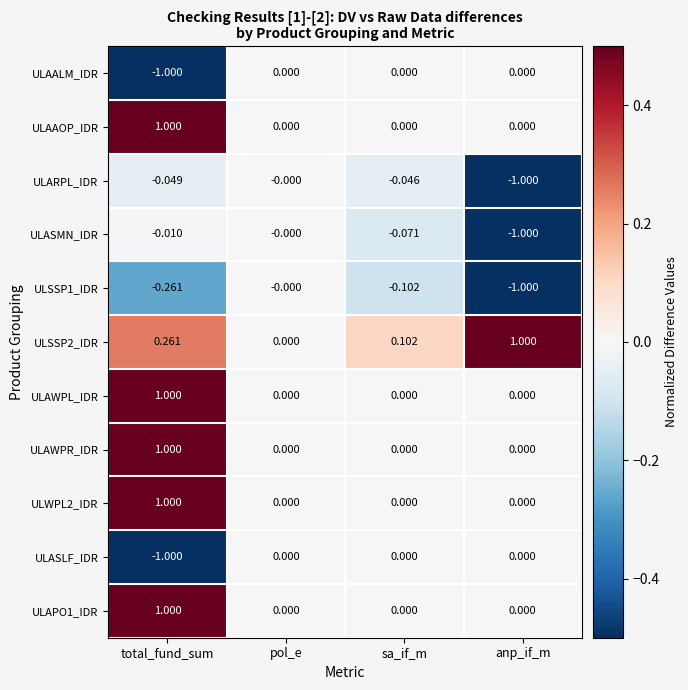

Where is ULARPL_IDR nearest to the value 0?

pol_e